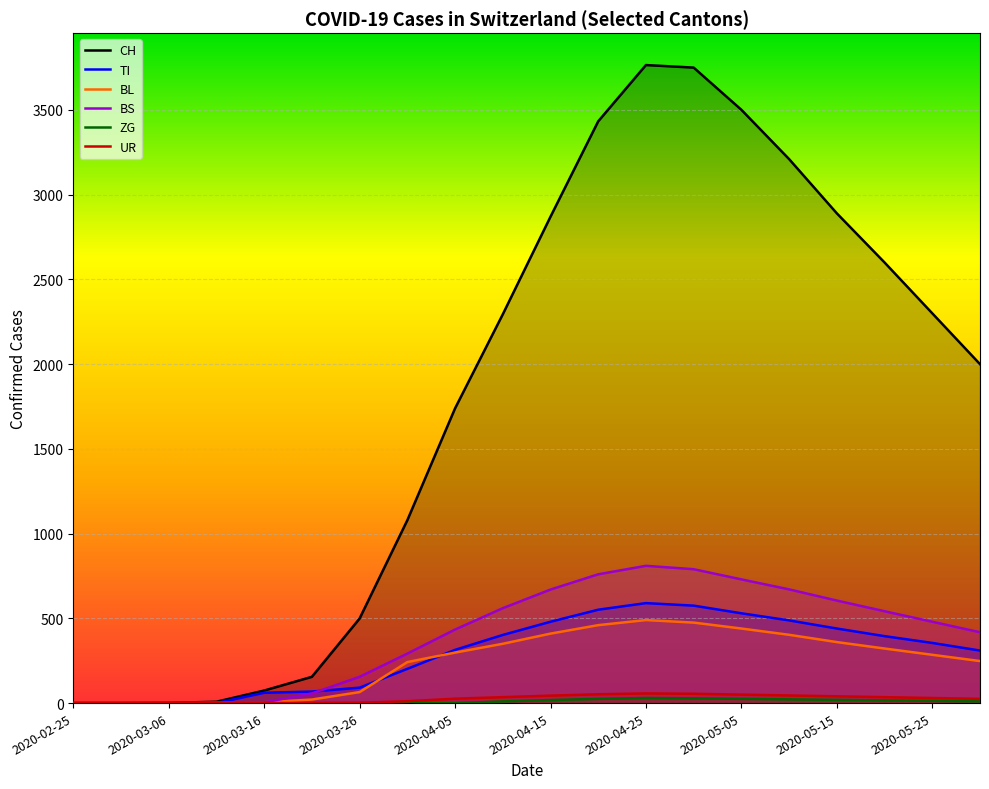

At which label does BS reach its peak?

2020-04-25